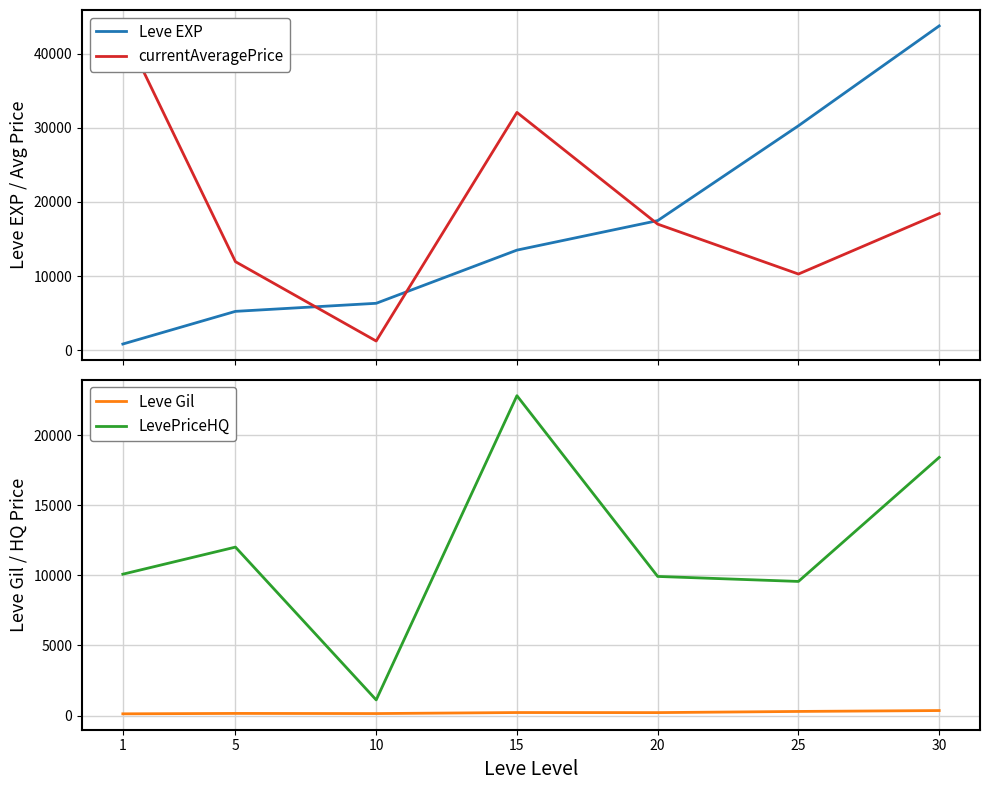

Which series has the largest total across all categories?

currentAveragePrice